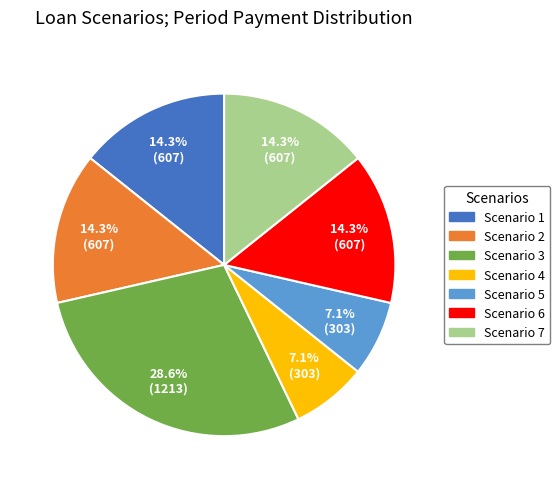

Is Scenario 7 the majority of the pie?

No